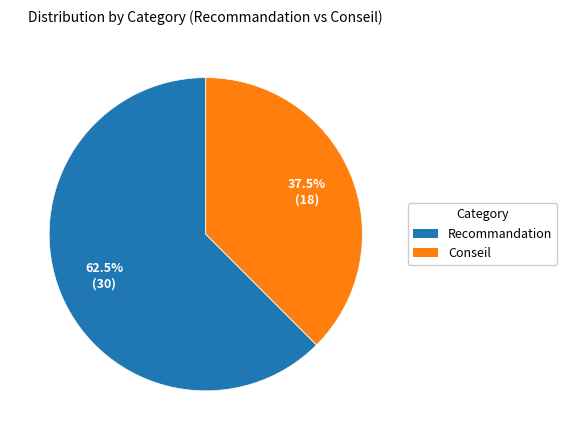

What is the ratio of the value at Conseil to the value at Recommandation?

0.6